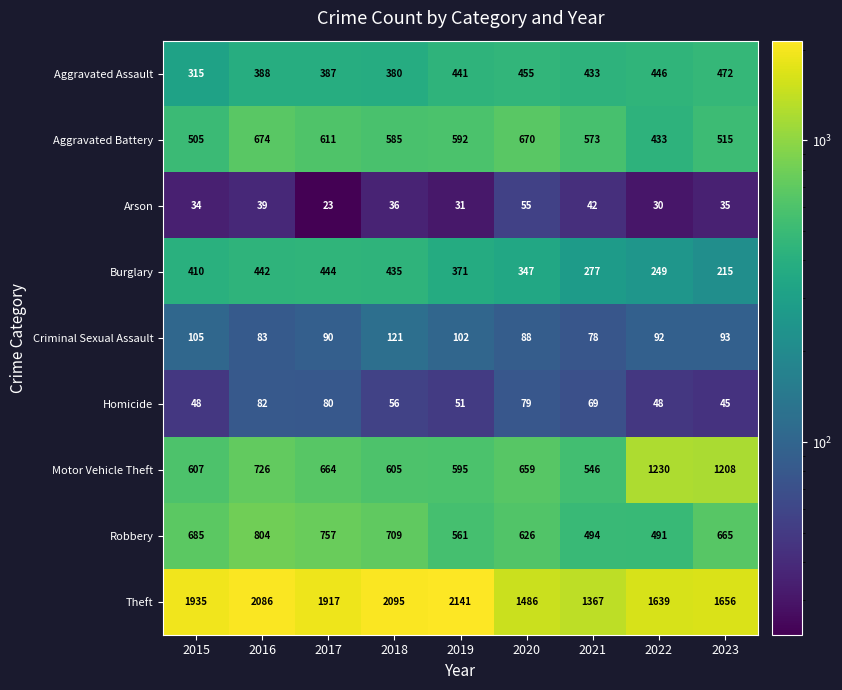

What is the lowest value of the Homicide series?

45